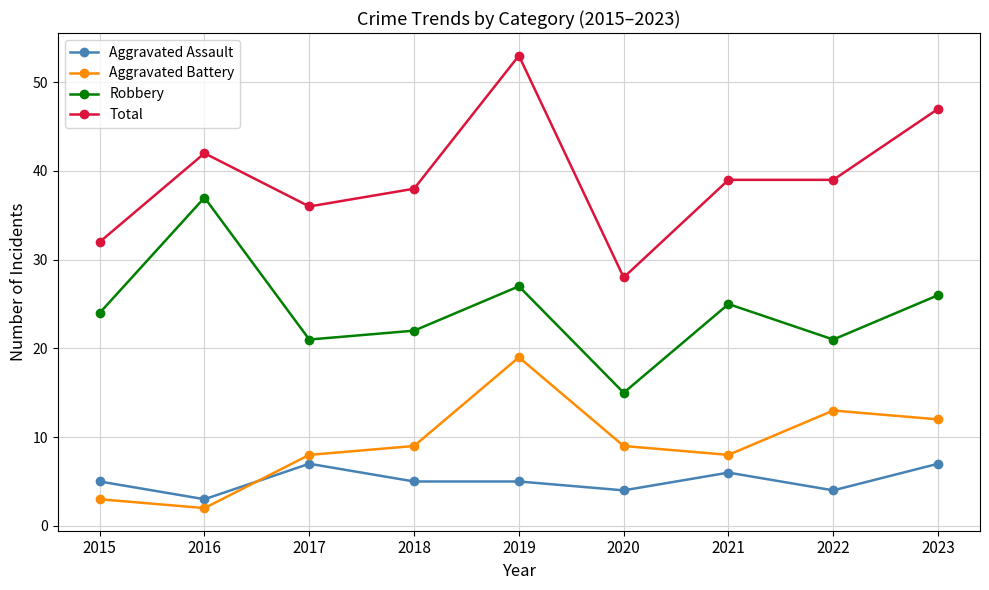

Which category has the highest value across all series?

2019